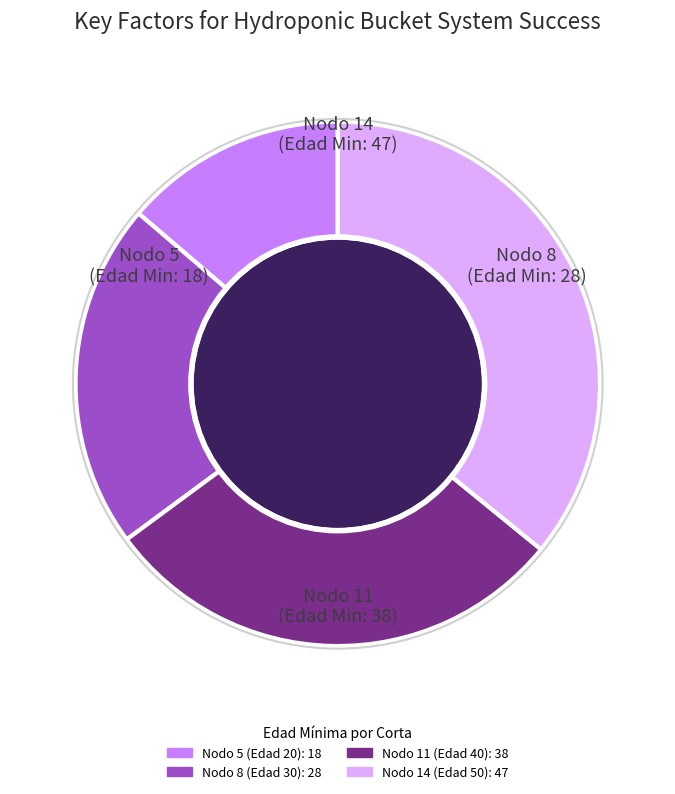

Approximately how many times larger is the value at Nodo 14 (Edad 50) compared to Nodo 5 (Edad 20)?

2.6